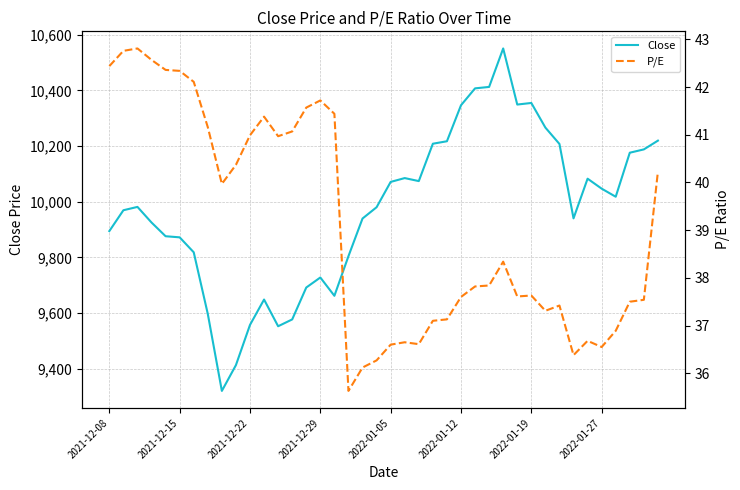

Which series has the largest range (max minus min)?

Close